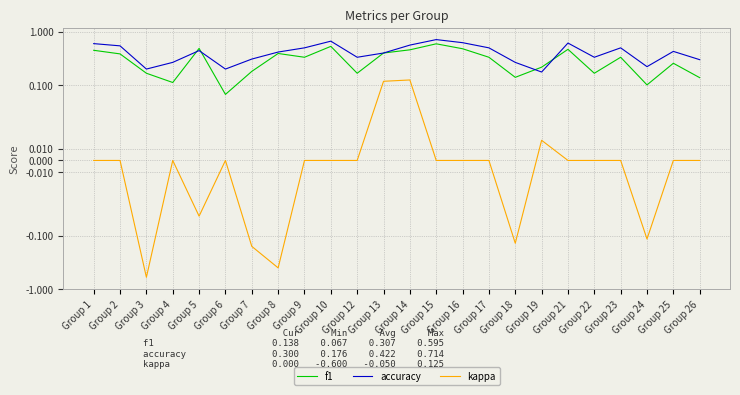

Rank the series by their maximum value, from highest to lowest.

accuracy, f1, kappa